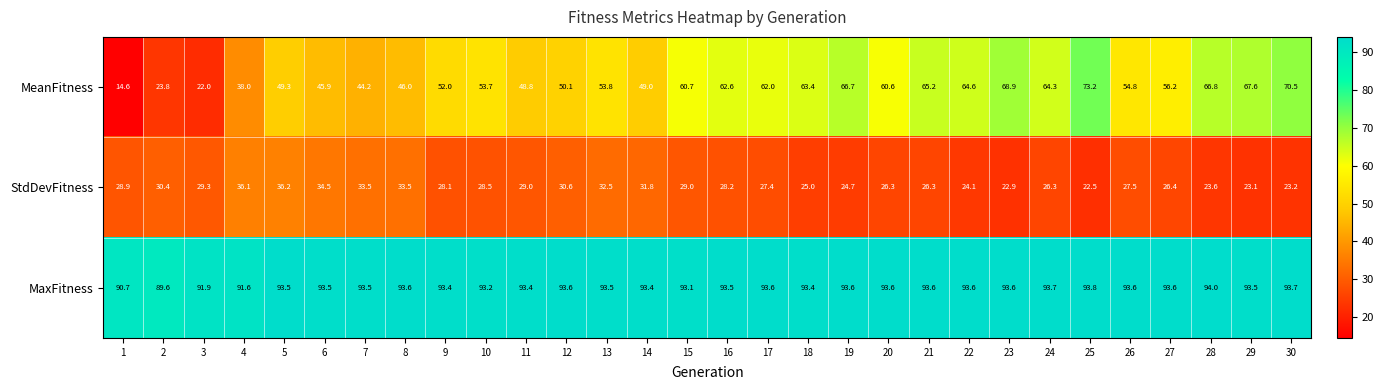

What is the difference between the maximum and minimum values in the MeanFitness series?

58.6